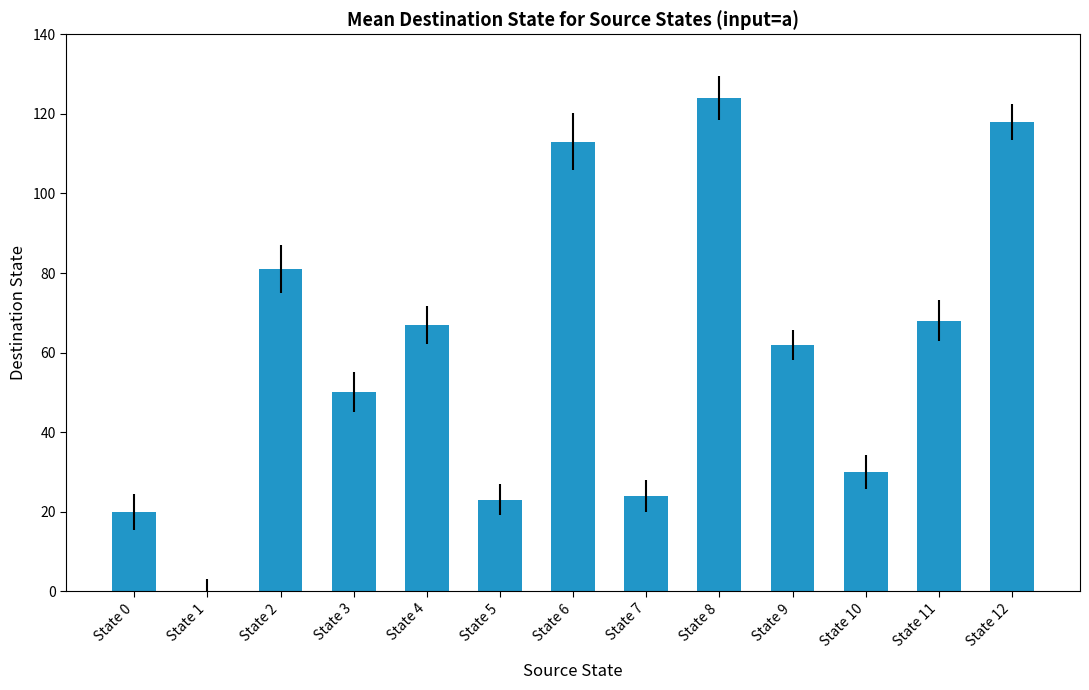

How many positive values are there?

12